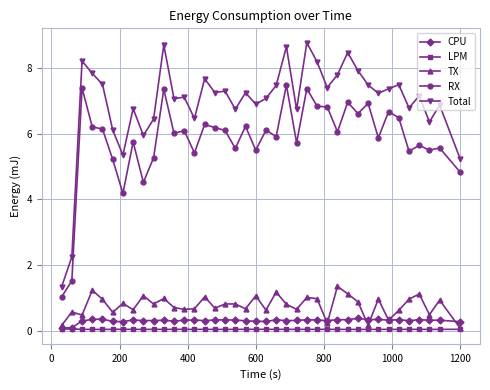

Which series has the largest total across all categories?

Total